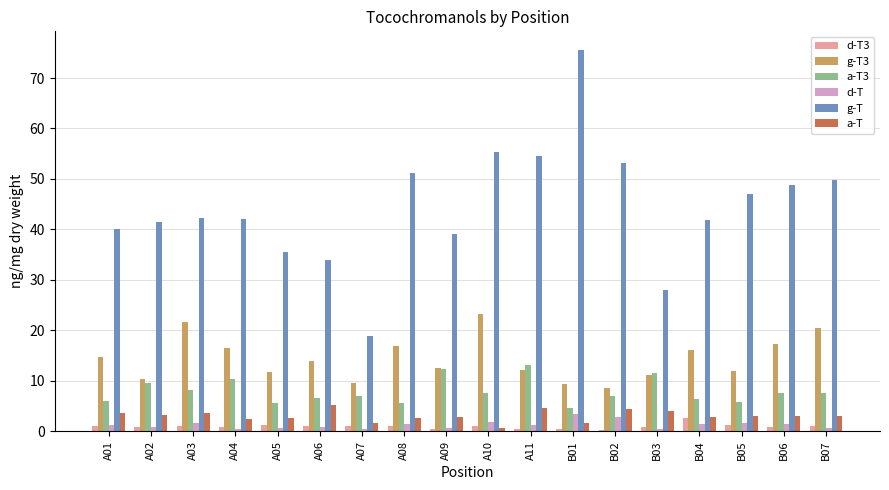

True or false: g-T has a value of 22.0 at A09.

False